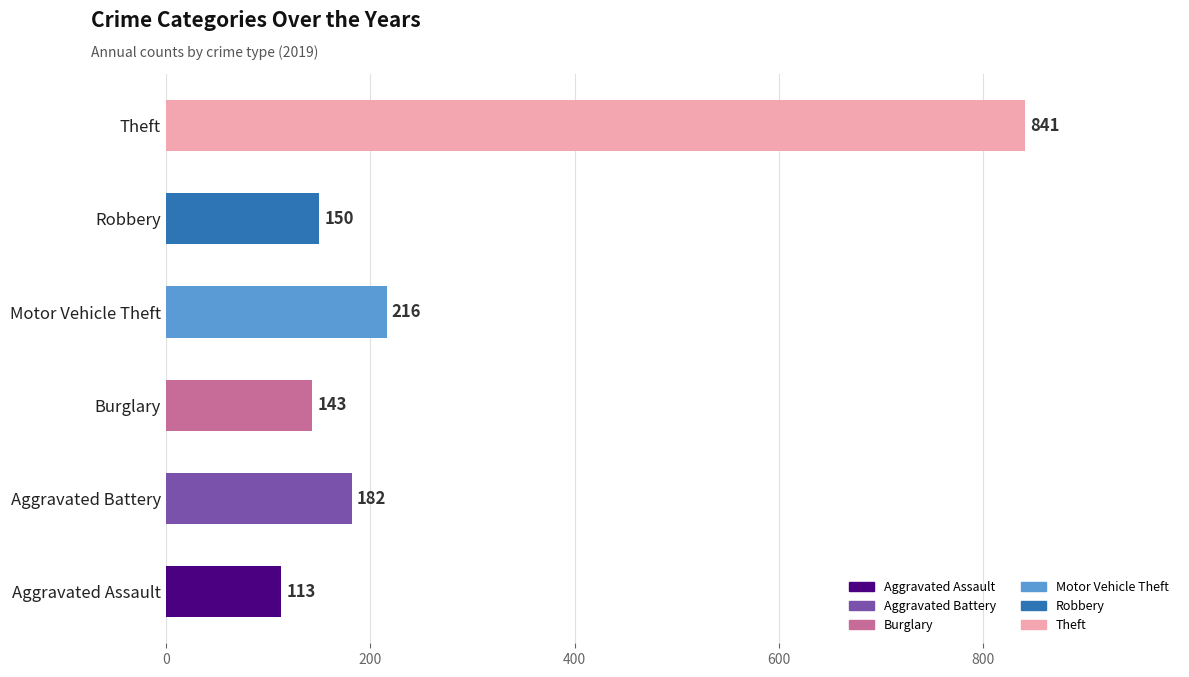

How many distinct data groups are displayed?

6